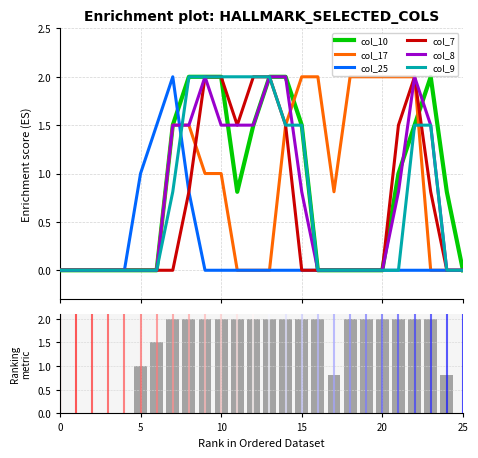

Which series has the widest spread of values?

col_10